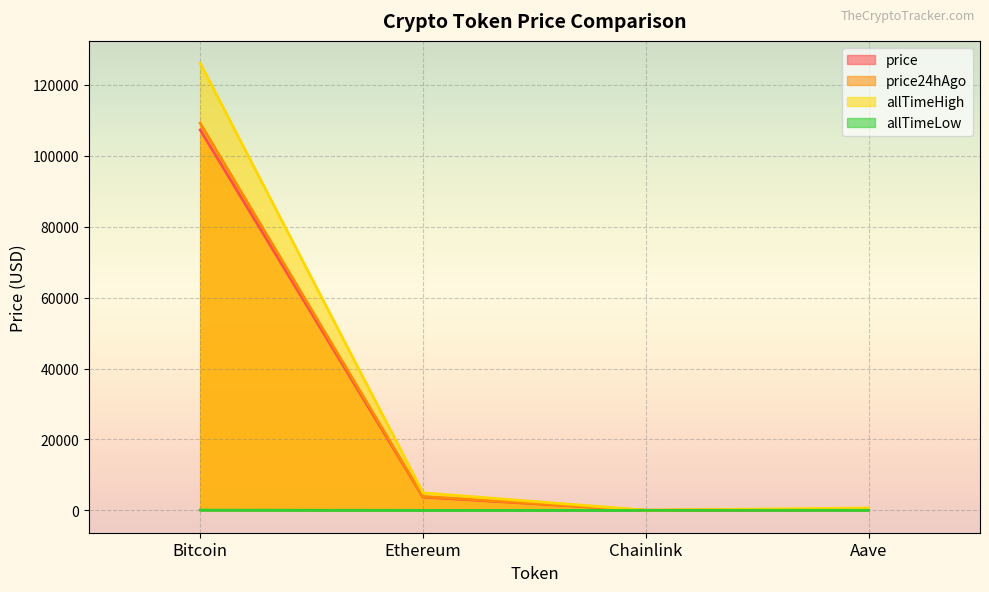

The price series shows 140.5 at Aave. True or false?

False